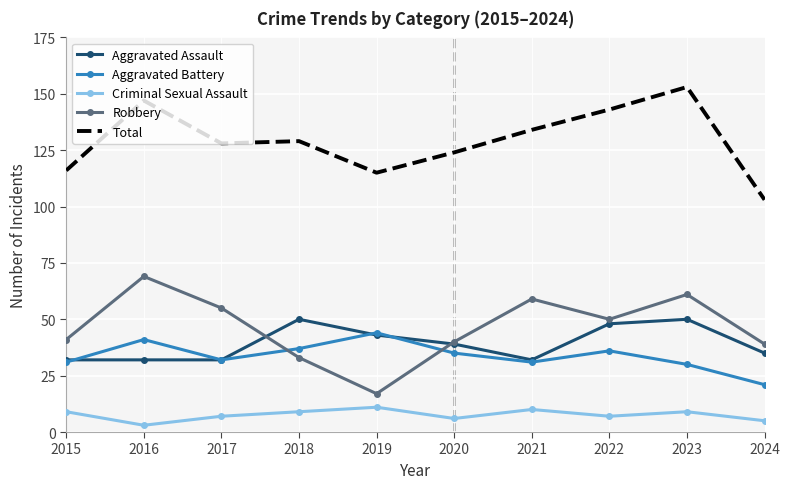

Where does the Aggravated Battery series first go above 35?

2016